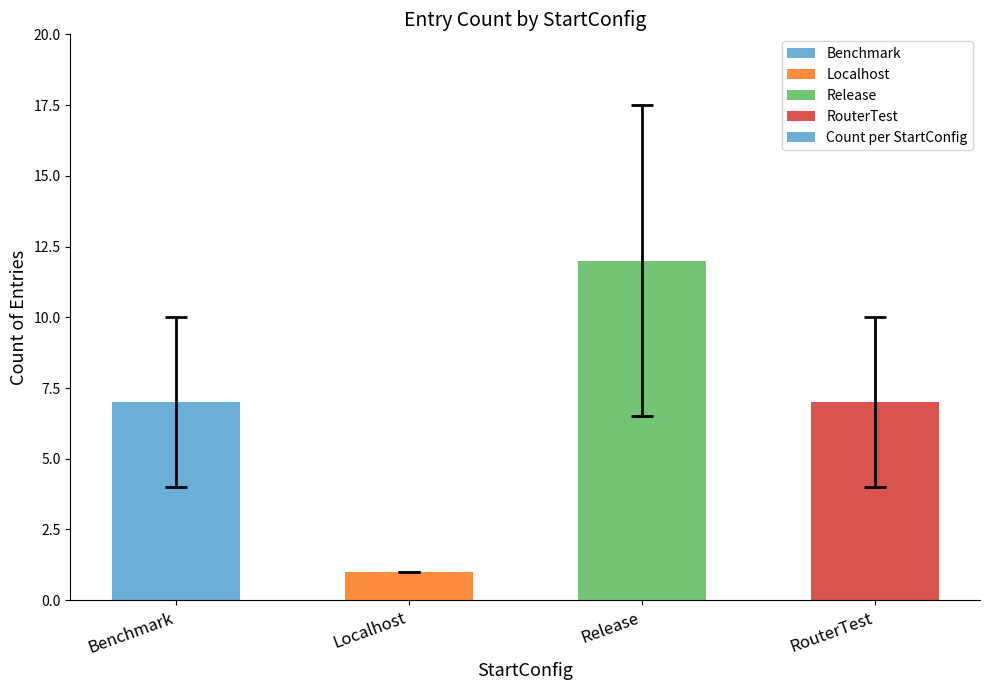

Reading left to right, transcribe all the data shown in this chart.

Benchmark=7	Localhost=1	Release=12	RouterTest=7